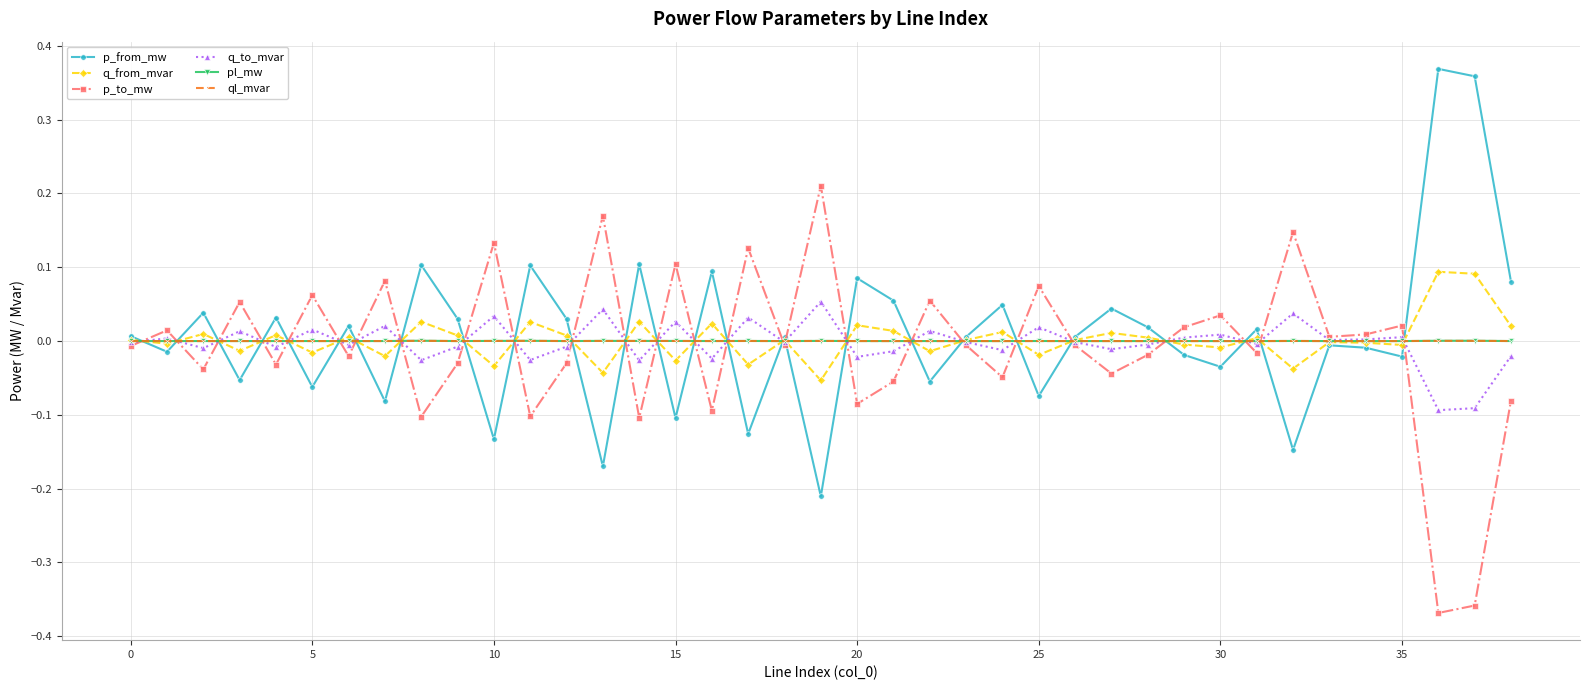

How many distinct data groups are displayed?

6